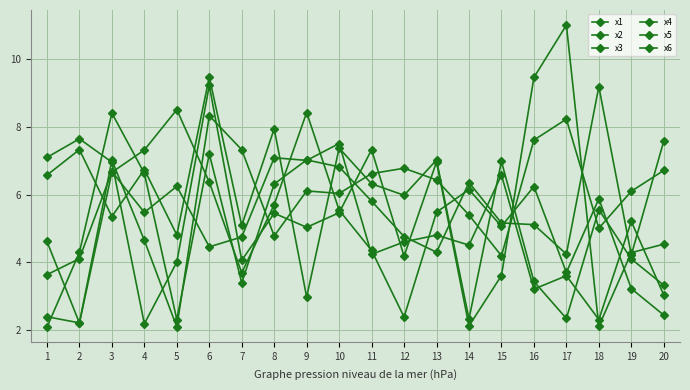

At which category does x6 reach its first local peak?

5